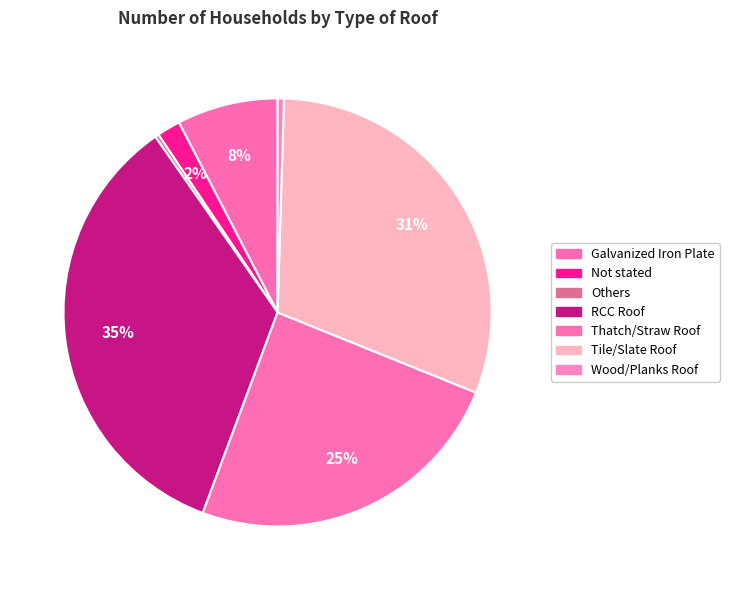

Does Tile/Slate Roof account for over 50% of the chart?

No